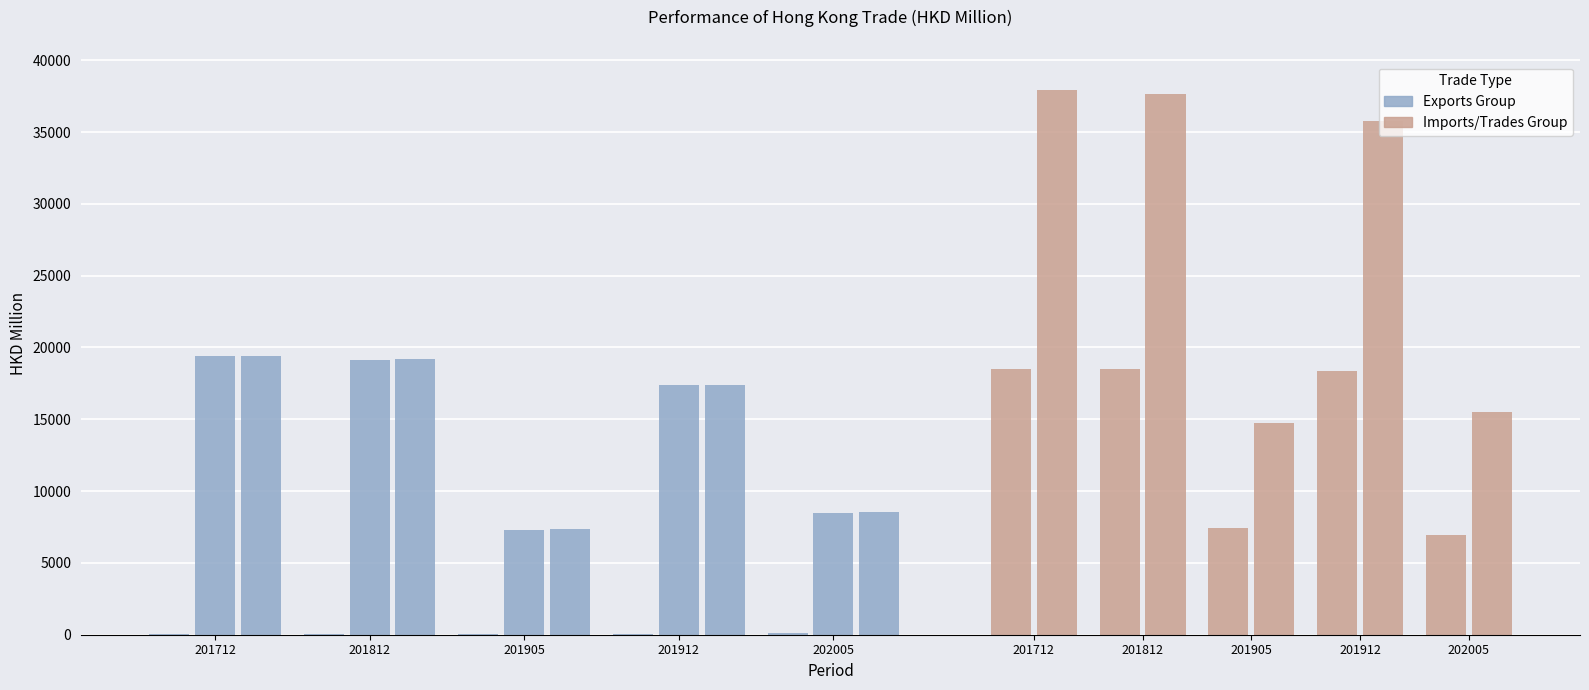

Reading left to right, transcribe all the data shown in this chart.

Exports Group: 201712=19431.2	201812=19165.5	201905=7341.2	201912=17401.5	202005=8579.2
Imports/Trades Group: 201712=37915.0	201812=37677.3	201905=14744.1	201912=35769.8	202005=15512.4